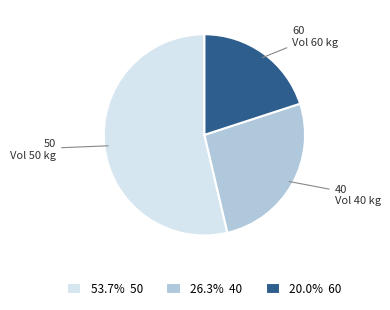

Is the sum of 53.7% 50 and 20.0% 60 greater than half?

Yes